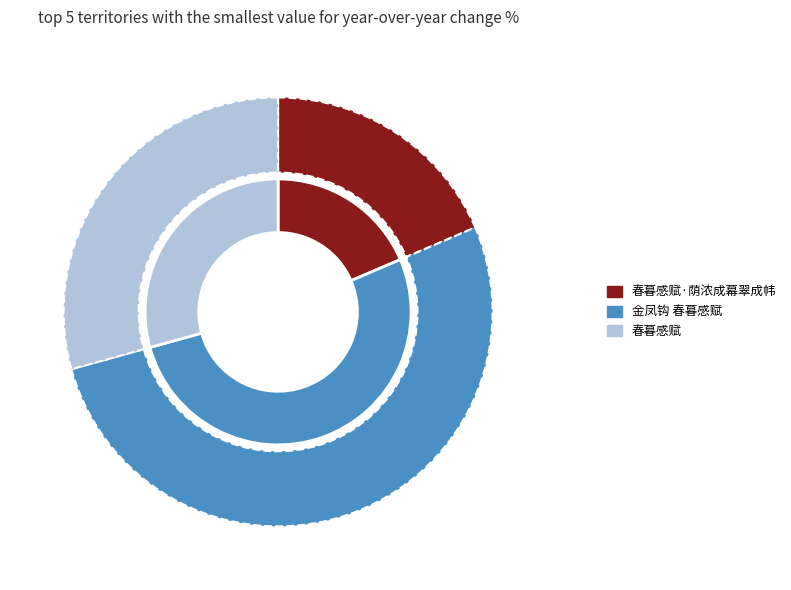

What percentage is NOT represented by 春暮感赋·荫浓成幕翠成帏?

81.4%